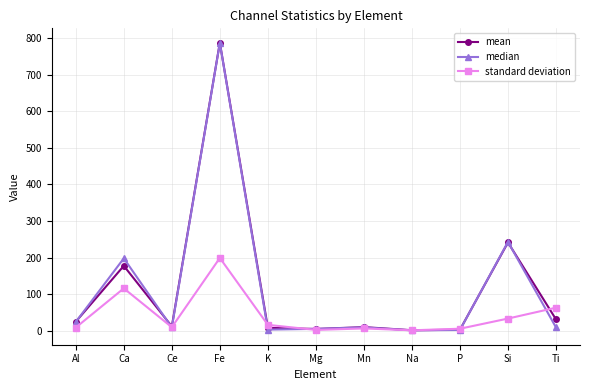

Between Fe and Si, which series saw the biggest shift?

mean